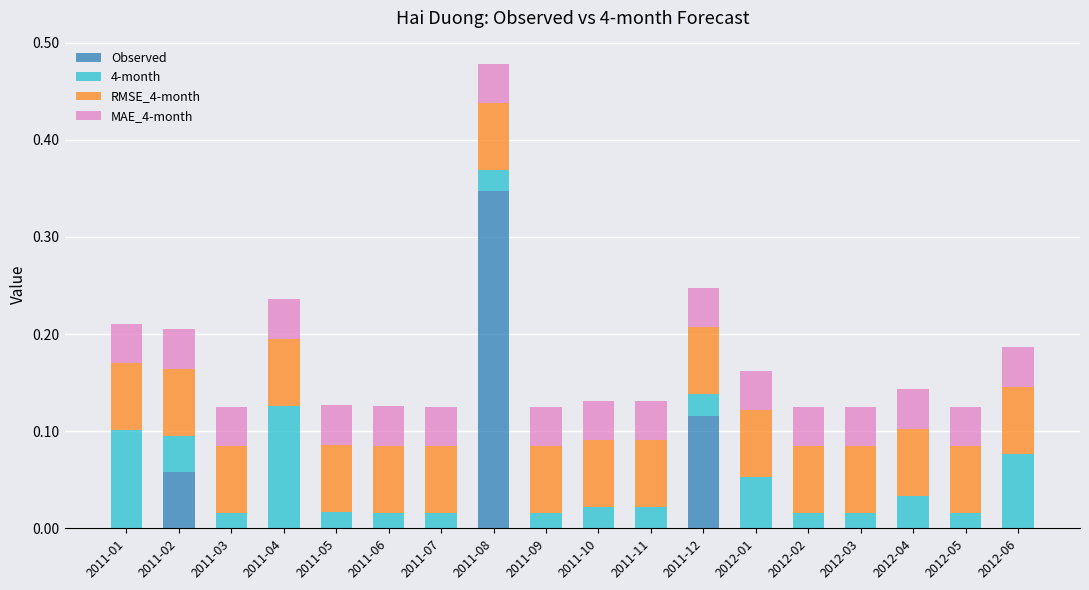

The value of Observed at 2011-04 is 0.0. True or false?

True